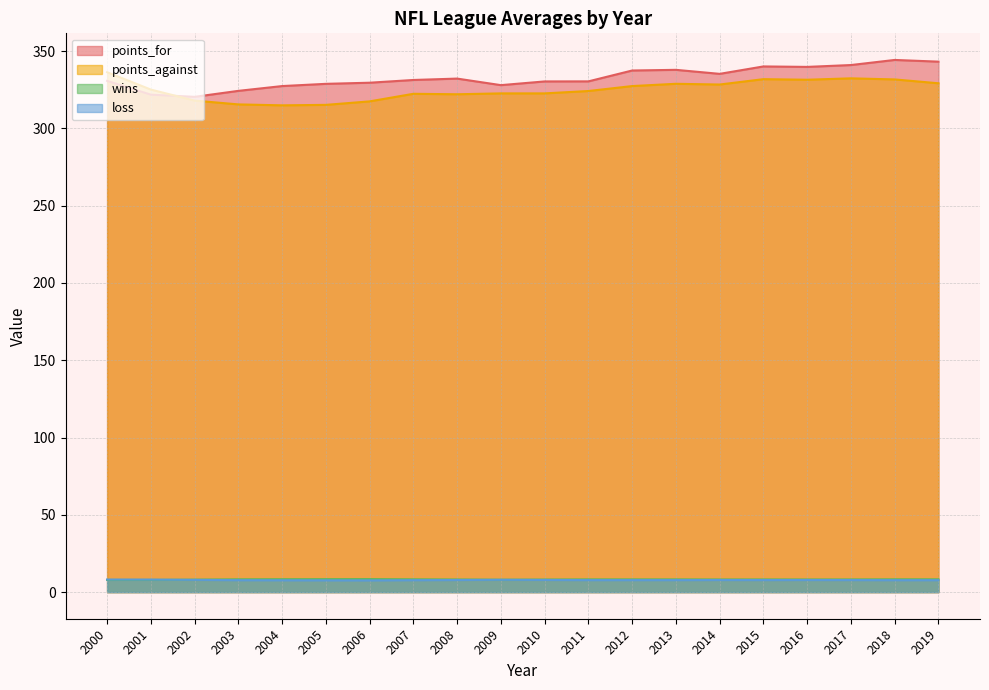

True or false: points_against and loss cross at least once.

False